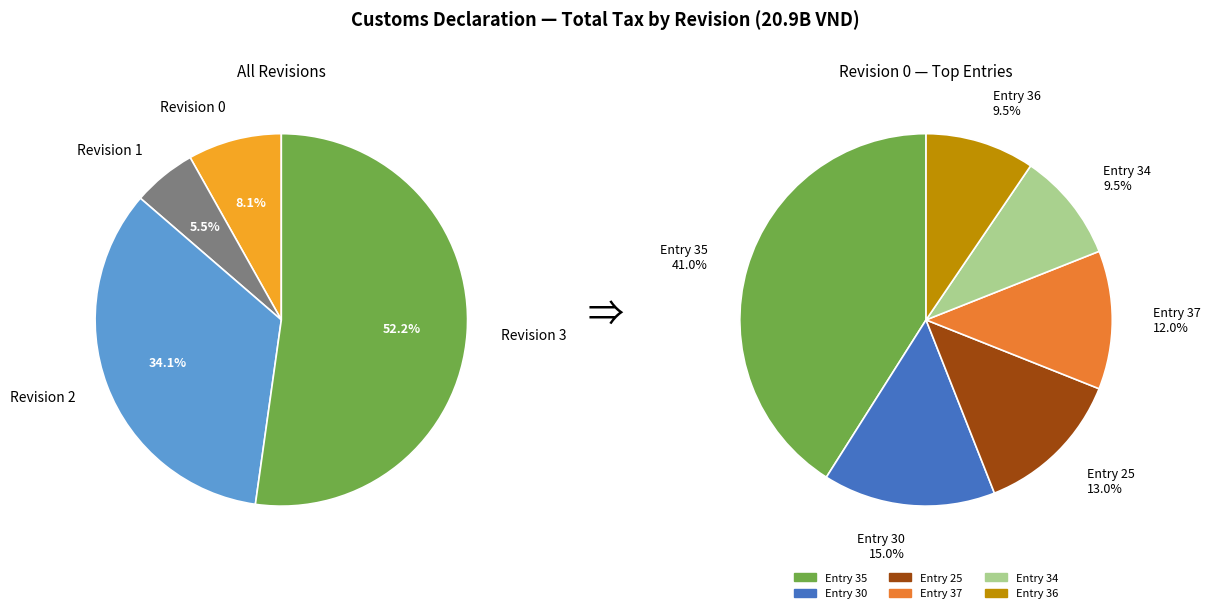

True or false: 15 accounts for 0% of the total.

True